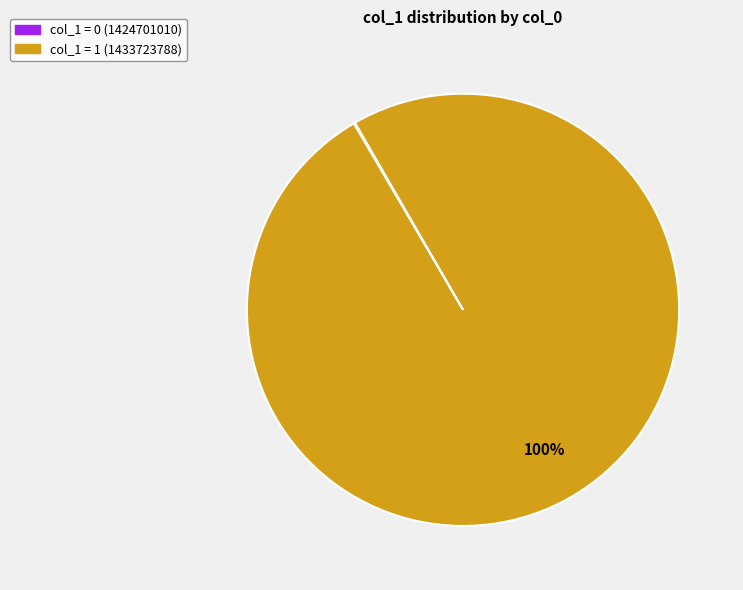

To the nearest percent, what is the average slice percentage?

50%